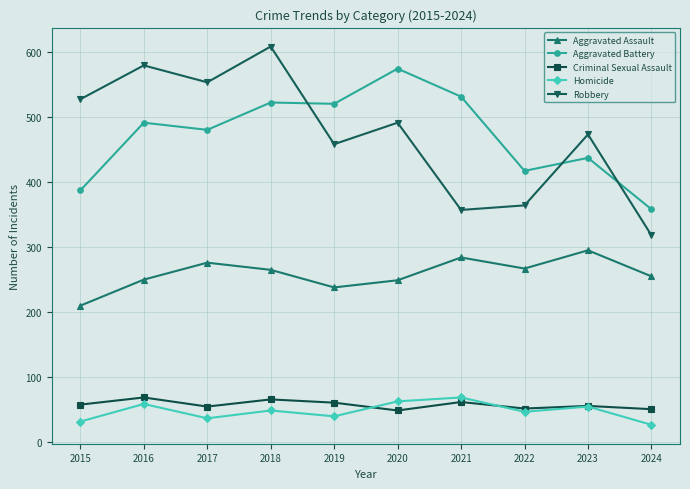

What is the average value of the Homicide series?

48